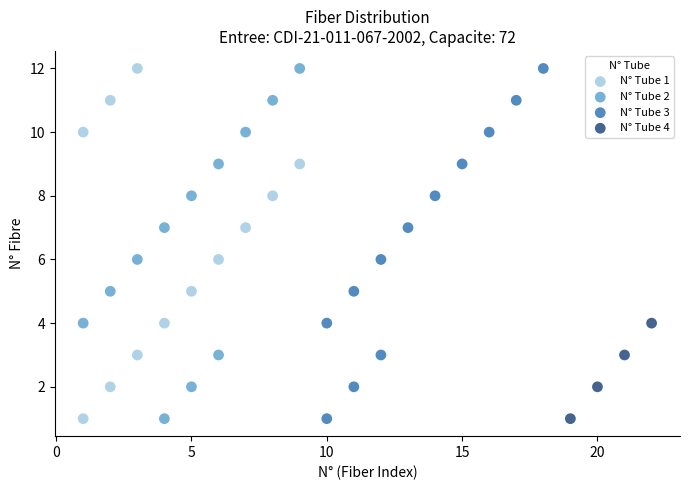

What are all the series names shown in the legend?

N° Tube 1, N° Tube 2, N° Tube 3, N° Tube 4